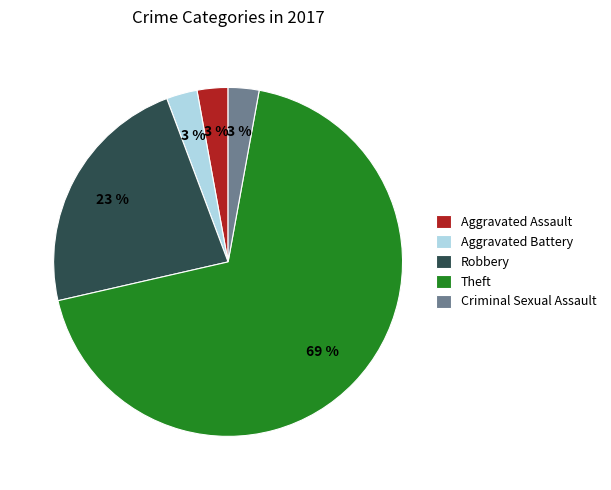

Combined, do Aggravated Assault and Theft account for over 50%?

Yes